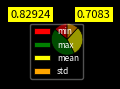

Does max account for over 50% of the chart?

No